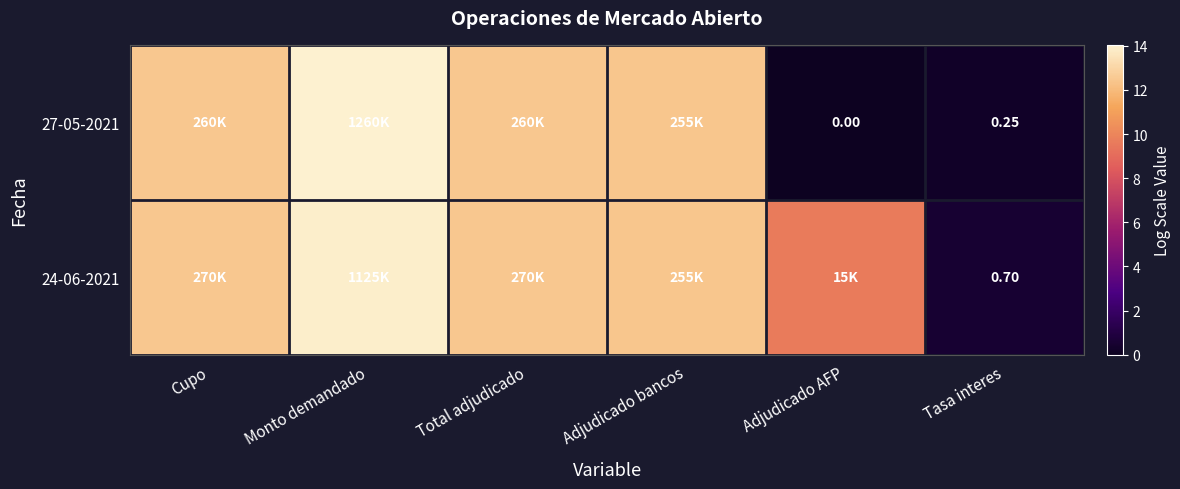

What is the greatest value displayed?

14.0